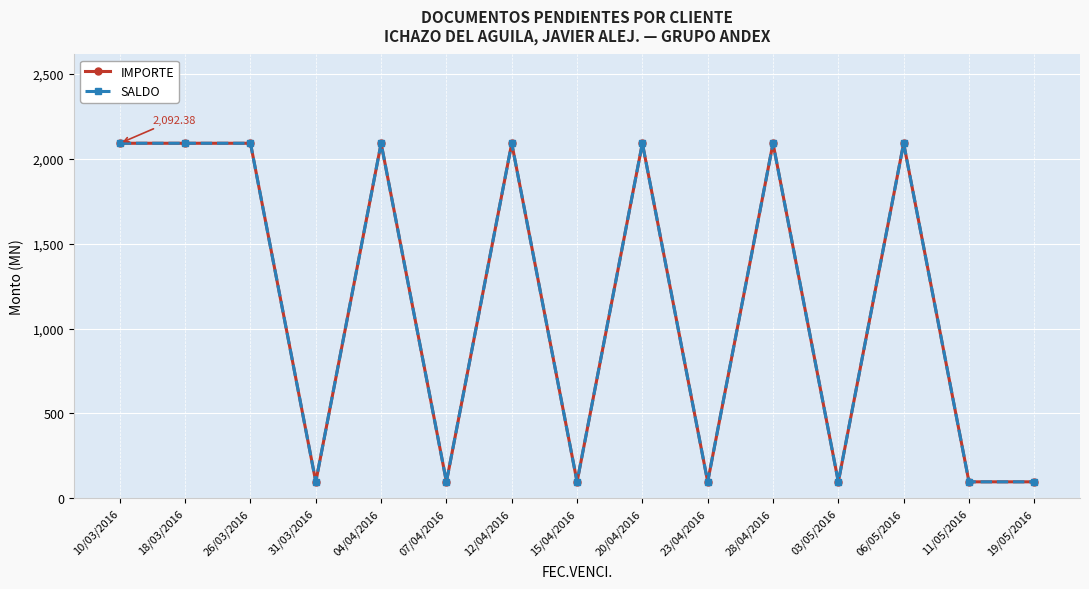

Which series changed the most between 07/04/2016 and 06/05/2016?

IMPORTE